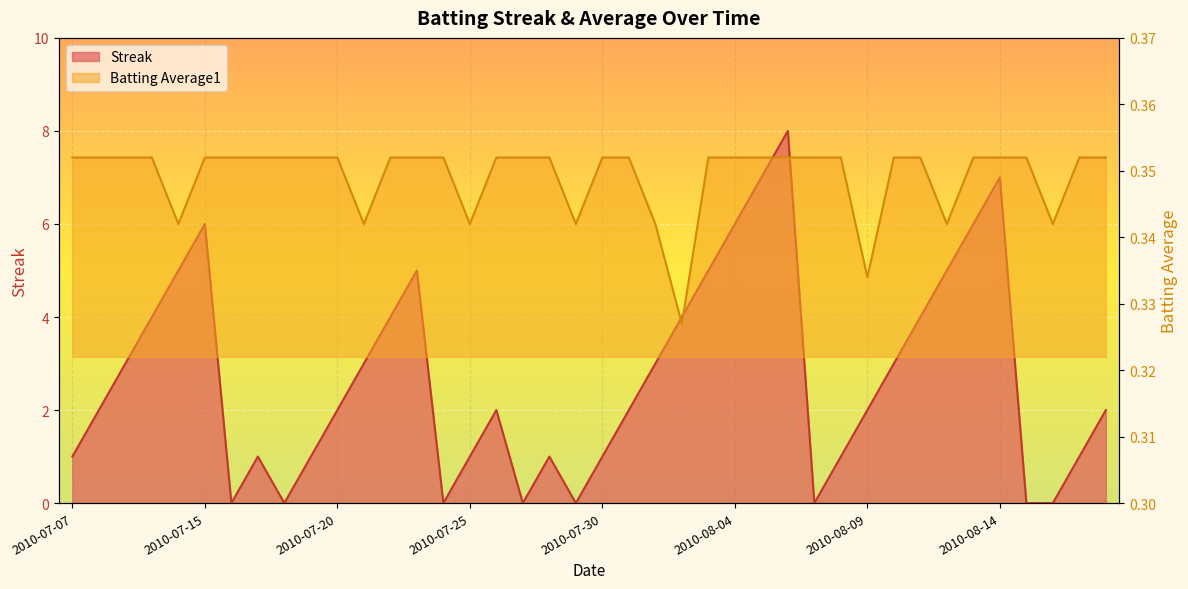

What is the difference between the highest and lowest values at 2010-07-28?

0.6